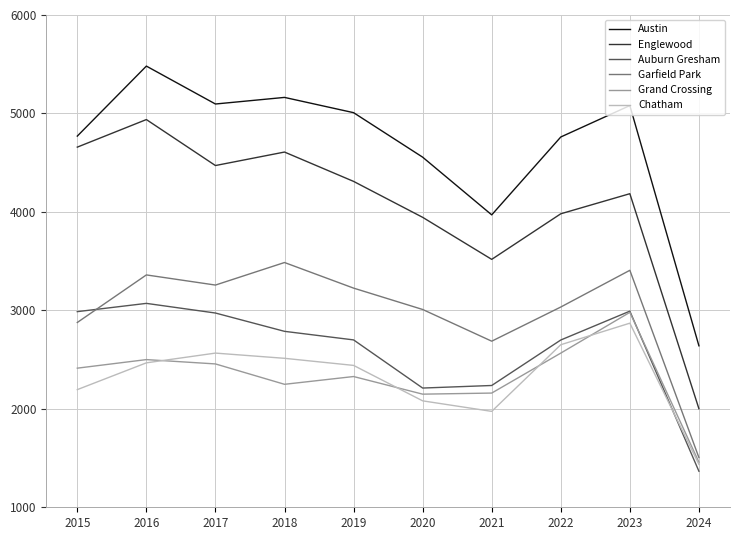

What is the sum of the Englewood values at 2020 and 2024?

5946